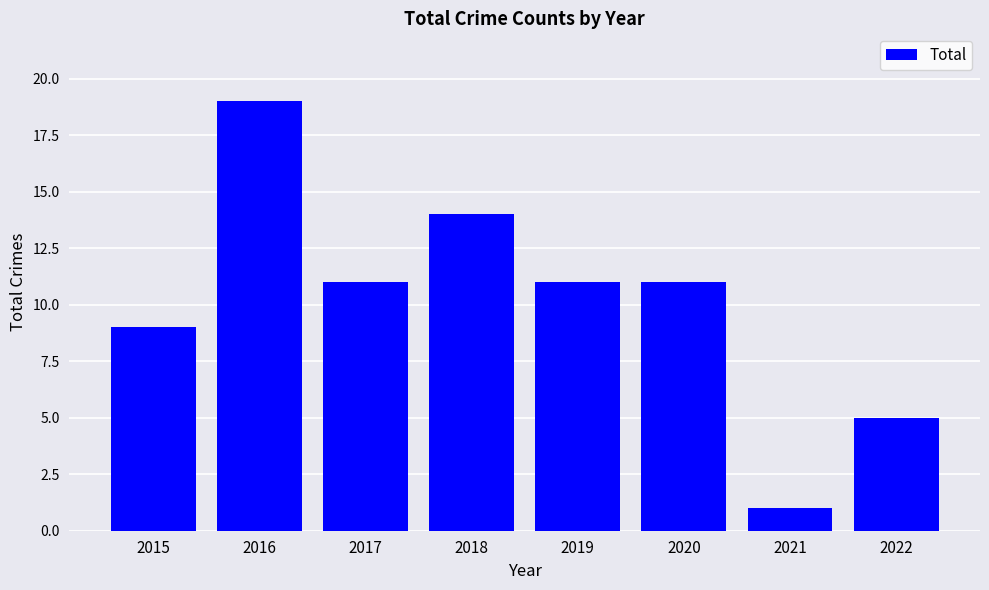

What is the difference between the values at 2015 and 2016?

10